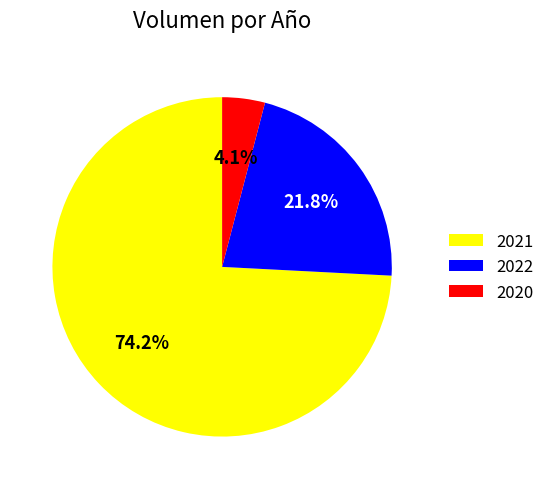

Combined, do 2020 and 2021 account for over 50%?

Yes